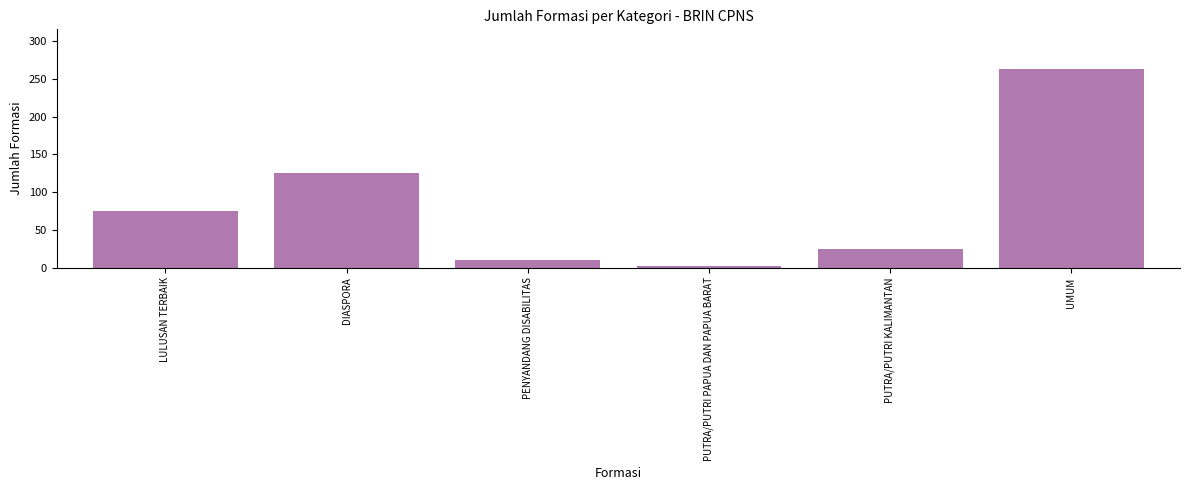

How many distinct data groups are displayed?

1